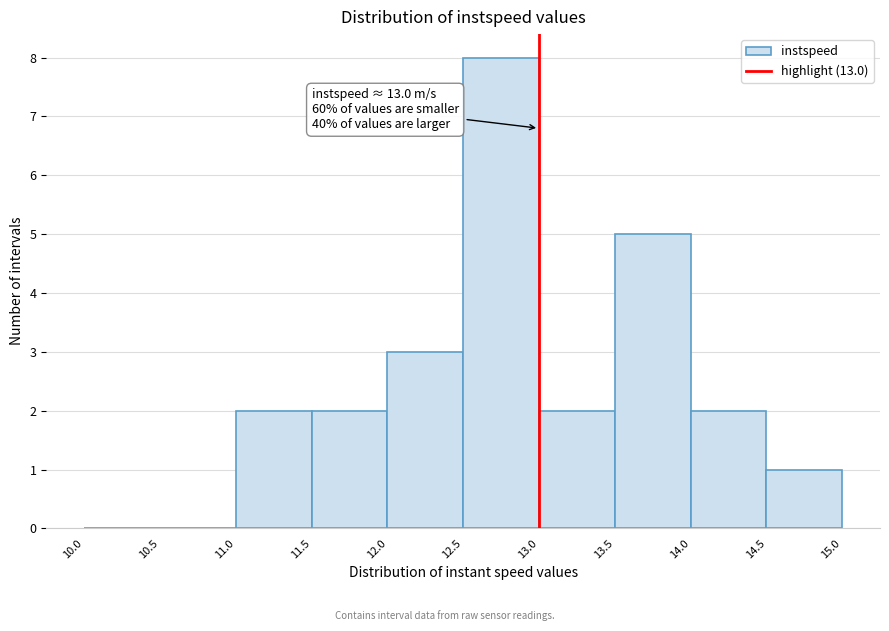

Which range on the x-axis has the tallest bar?

12.5 to 13.0